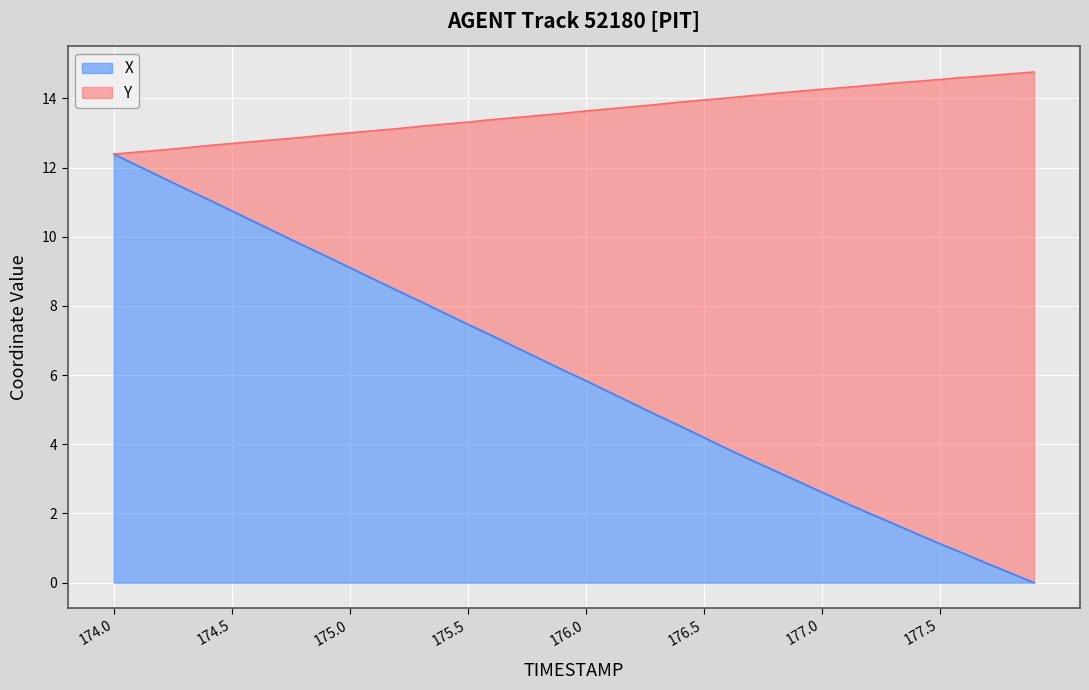

Reading right to left, list all the values displayed in this chart.

X: 177.9=0.0	177.8=0.3	177.7=0.6	177.6=0.8	177.5=1.1	177.4=1.4	177.3=1.7	177.2=2.0	177.1=2.3	177.0=2.6	176.9=2.9	176.8=3.2	176.7=3.5	176.6=3.9	176.5=4.2	176.4=4.5	176.3=4.8	176.2=5.2	176.1=5.5	176.0=5.8	175.9=6.2	175.8=6.5	175.7=6.8	175.6=7.2	175.5=7.5	175.4=7.8	175.3=8.1	175.2=8.5	175.1=8.8	175.0=9.1	174.9=9.4	174.8=9.8	174.7=10.1	174.6=10.4	174.5=10.8	174.4=11.1	174.3=11.4	174.2=11.7	174.1=12.1	174.0=12.4
Y: 177.9=14.8	177.8=14.7	177.7=14.7	177.6=14.6	177.5=14.5	177.4=14.5	177.3=14.4	177.2=14.4	177.1=14.3	177.0=14.3	176.9=14.2	176.8=14.1	176.7=14.1	176.6=14.0	176.5=14.0	176.4=13.9	176.3=13.8	176.2=13.8	176.1=13.7	176.0=13.6	175.9=13.6	175.8=13.5	175.7=13.4	175.6=13.4	175.5=13.3	175.4=13.3	175.3=13.2	175.2=13.1	175.1=13.1	175.0=13.0	174.9=12.9	174.8=12.9	174.7=12.8	174.6=12.8	174.5=12.7	174.4=12.6	174.3=12.6	174.2=12.5	174.1=12.4	174.0=12.4